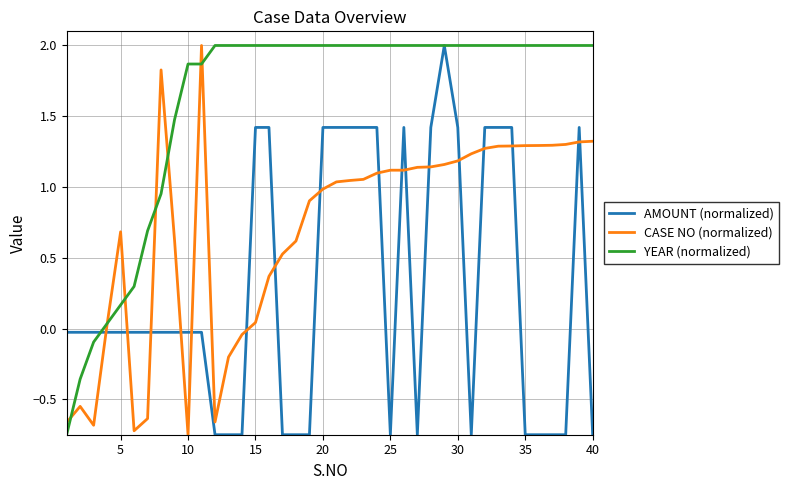

How many times do AMOUNT (normalized) and CASE NO (normalized) cross each other?

17